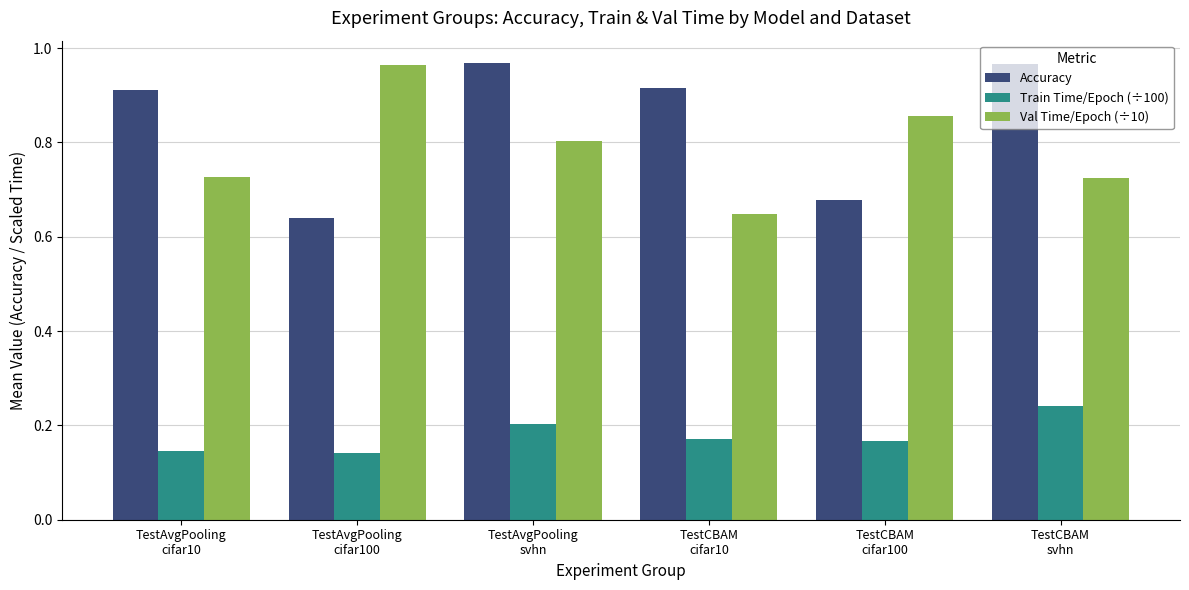

How many Accuracy values are between 0 and 1?

6